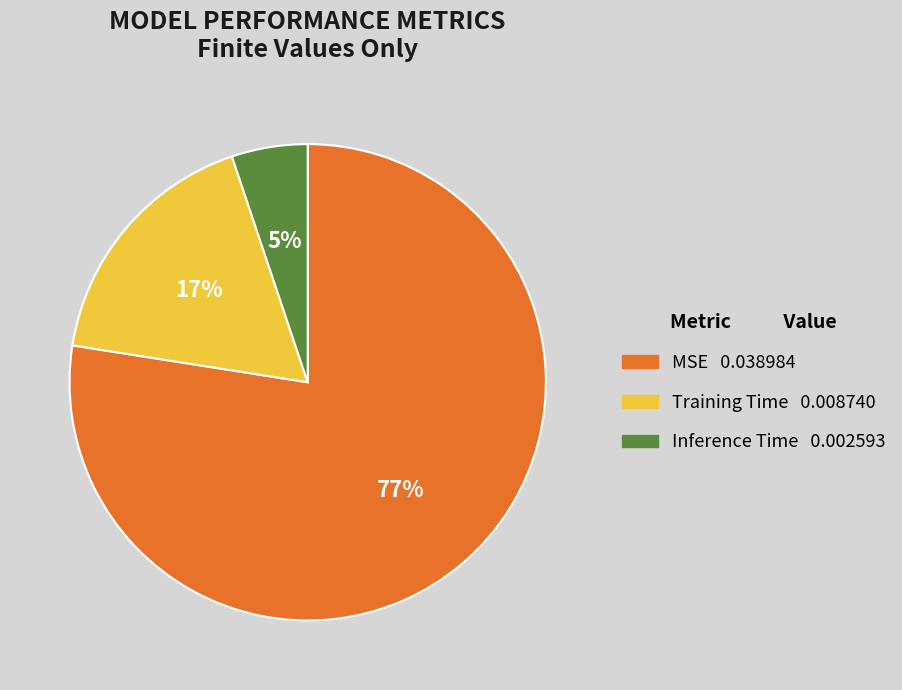

How many slices are in this pie chart?

3